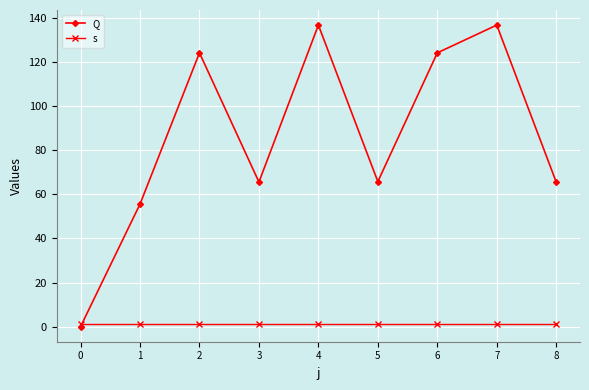

The value of Q at 2 is 163.3. True or false?

False